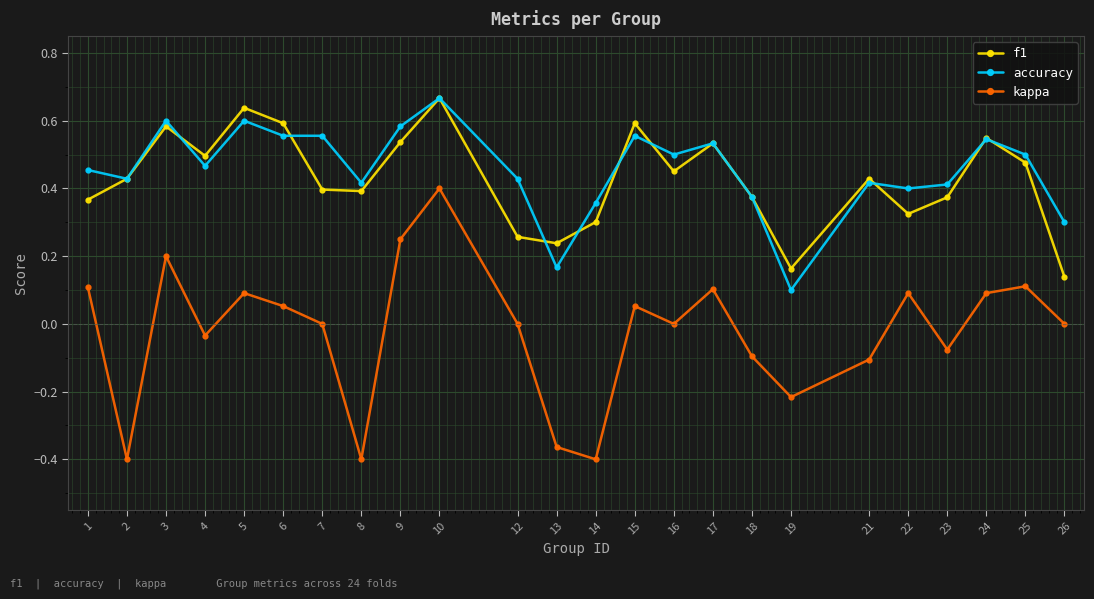

Count the accuracy values in the range 0 to 1.

24